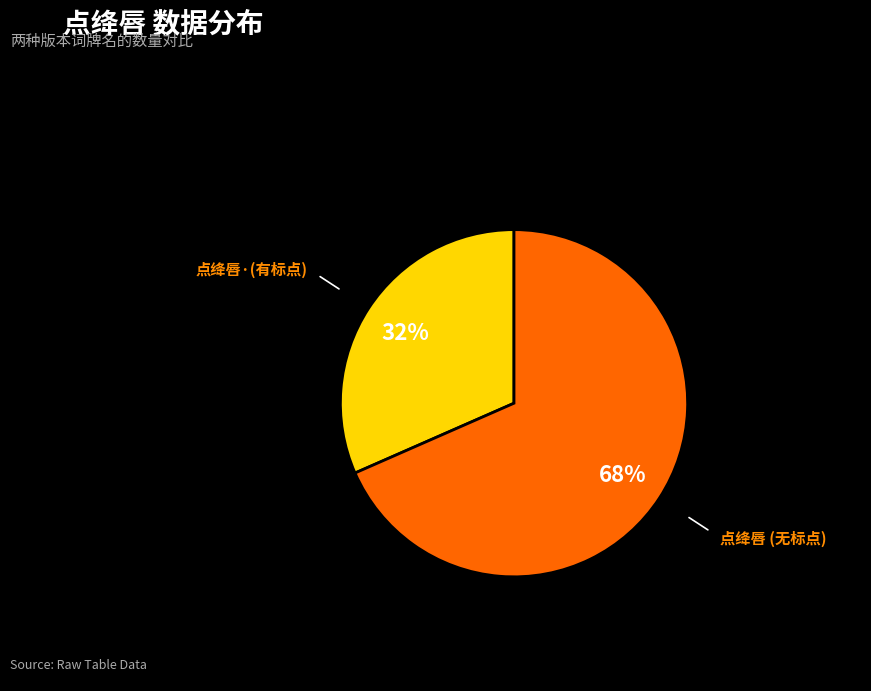

Count the number of slices in the pie.

2